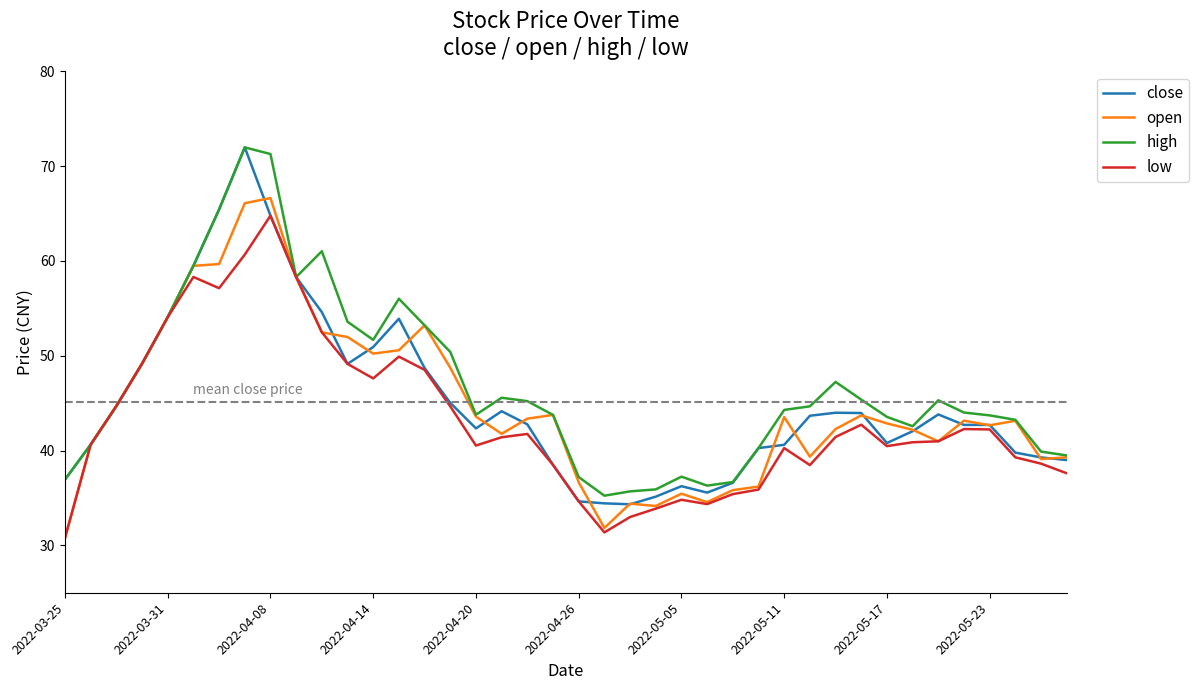

What is the smallest value displayed?

30.8